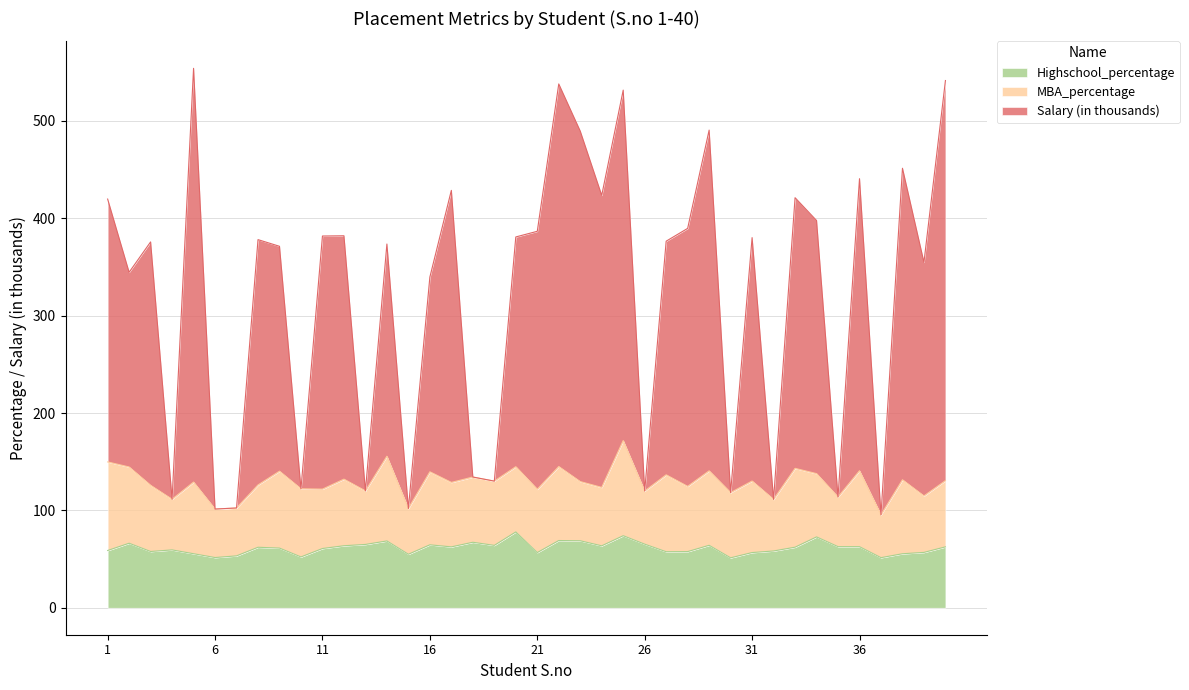

What is the total value across all series at 21?

386.7